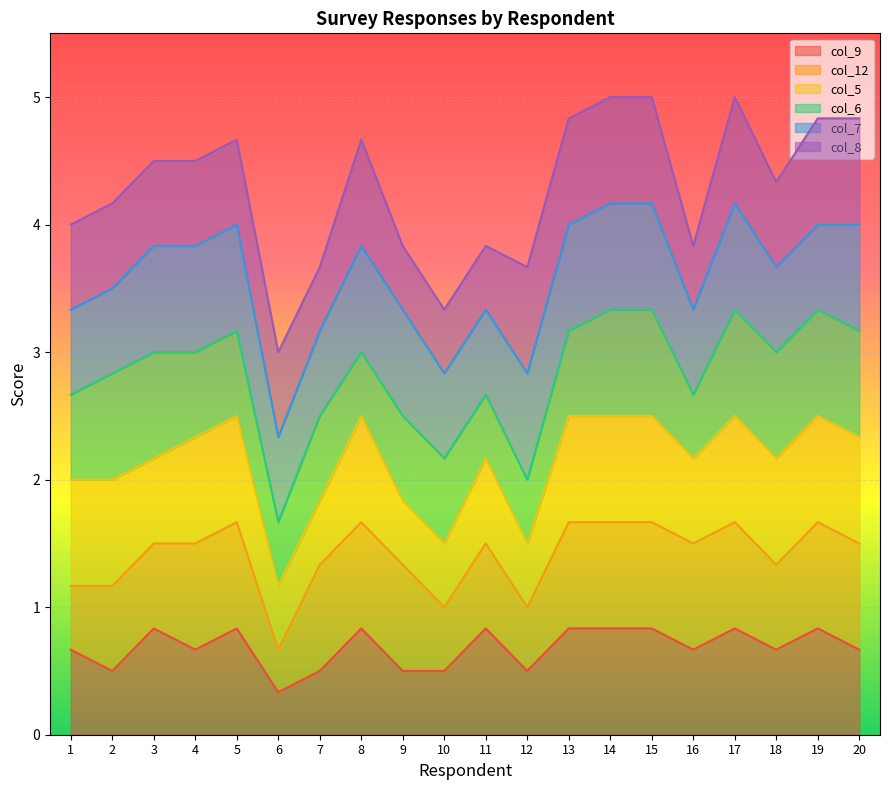

Is the value of col_12 at 19 greater than the value of col_6 at 9?

Yes